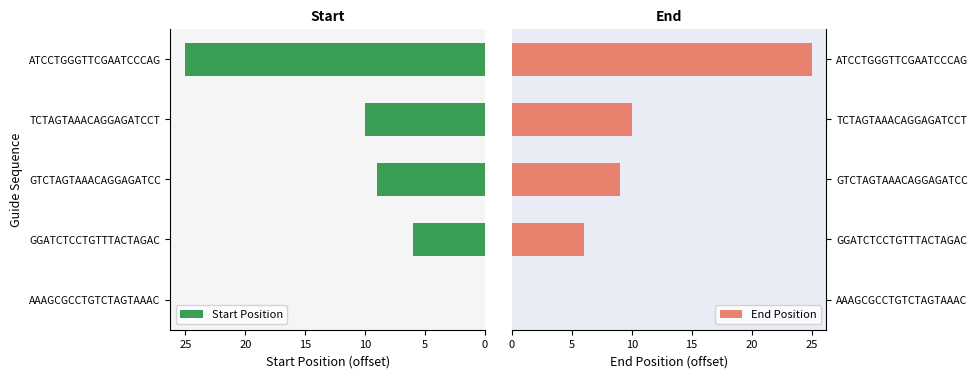

What is the sum of the End Position values at TCTAGTAAACAGGAGATCCT and GGATCTCCTGTTTACTAGAC?

16